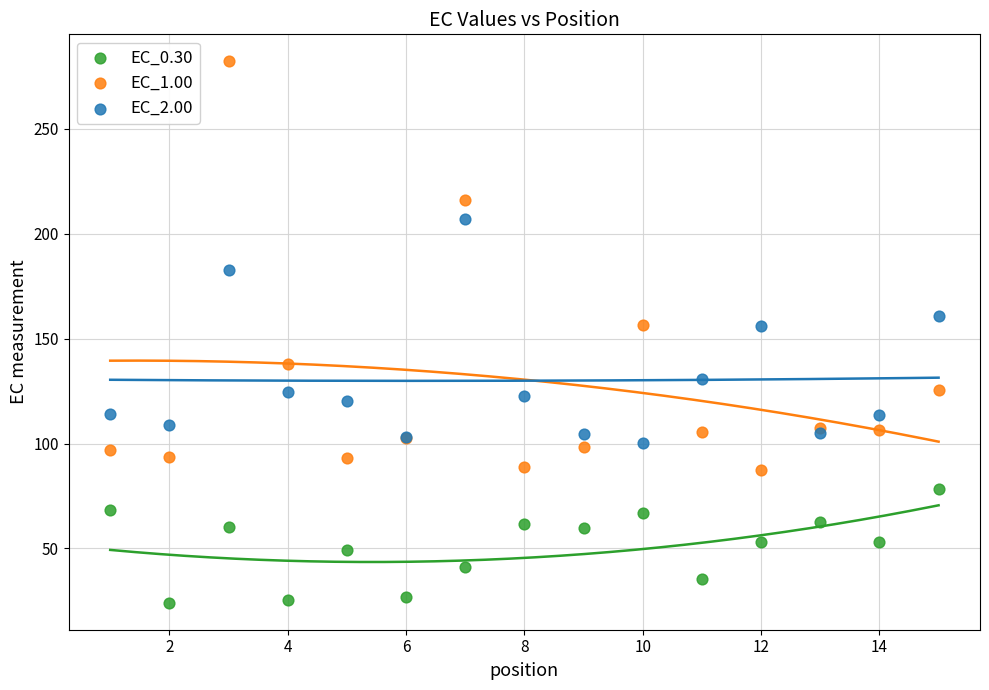

Which series contains the lowest Y value?

EC_0.30